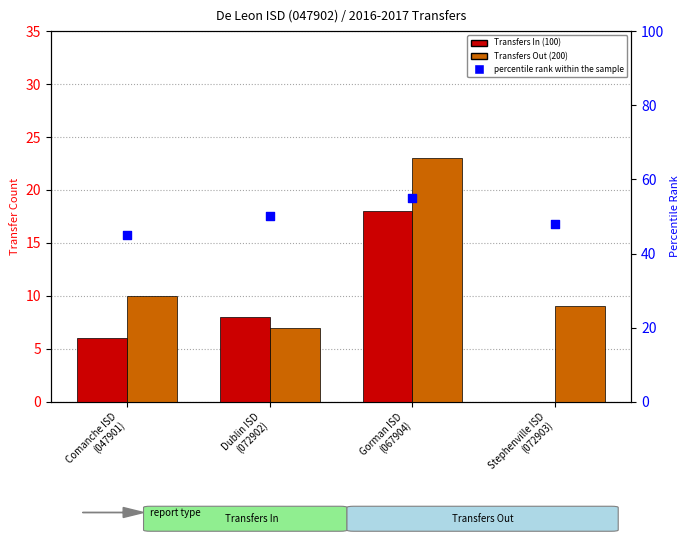

Which series reaches the minimum Y coordinate?

Transfers In (100)